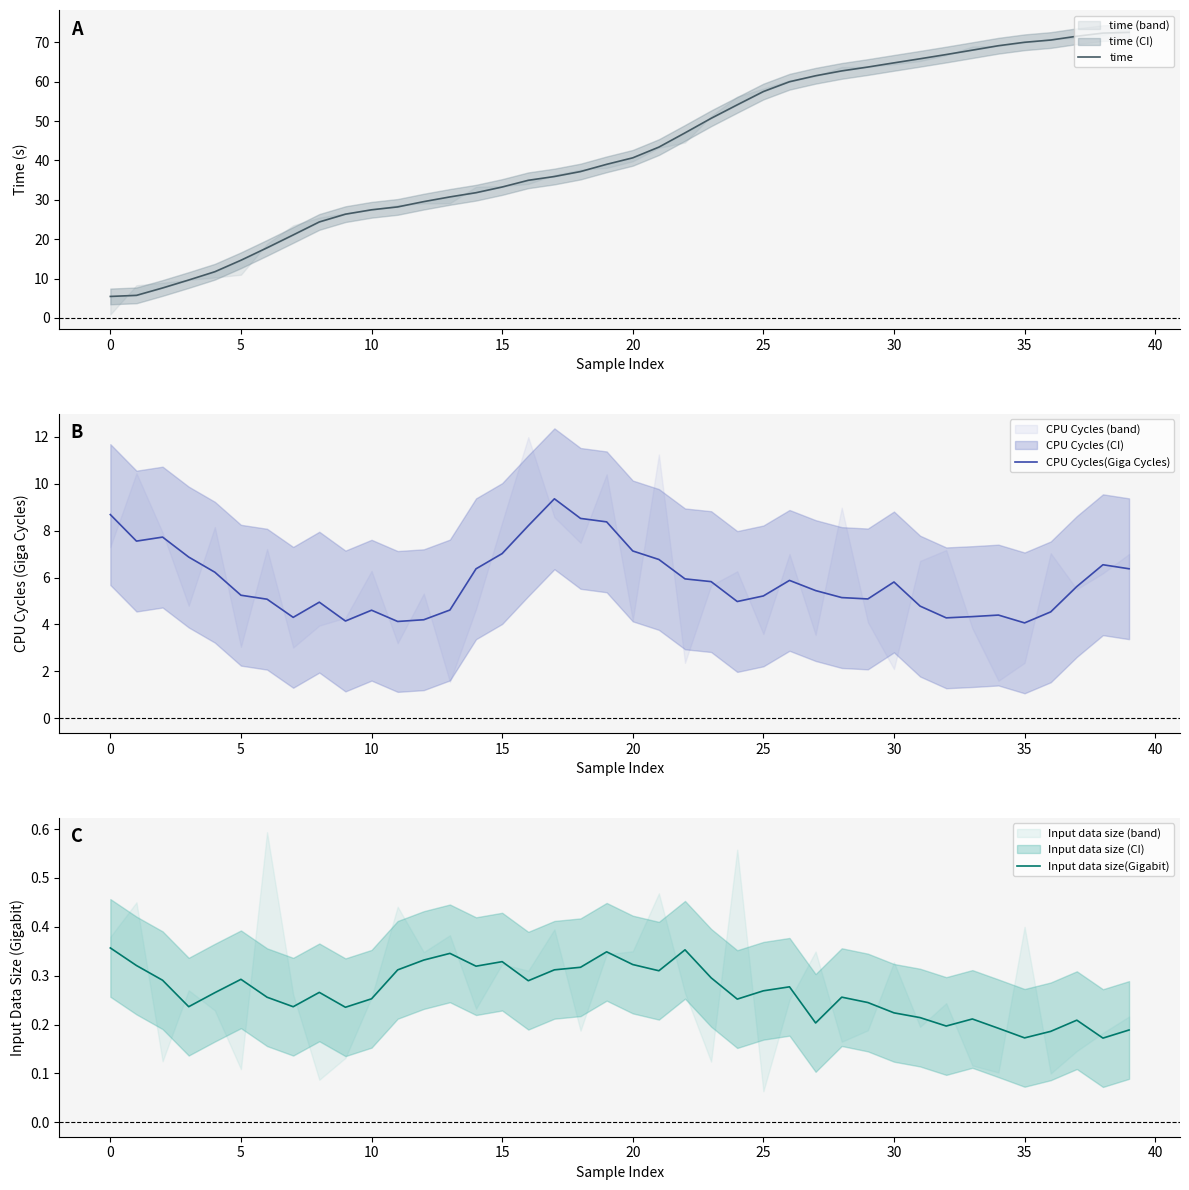

True or false: time and Input data size(Gigabit) cross at least once.

False